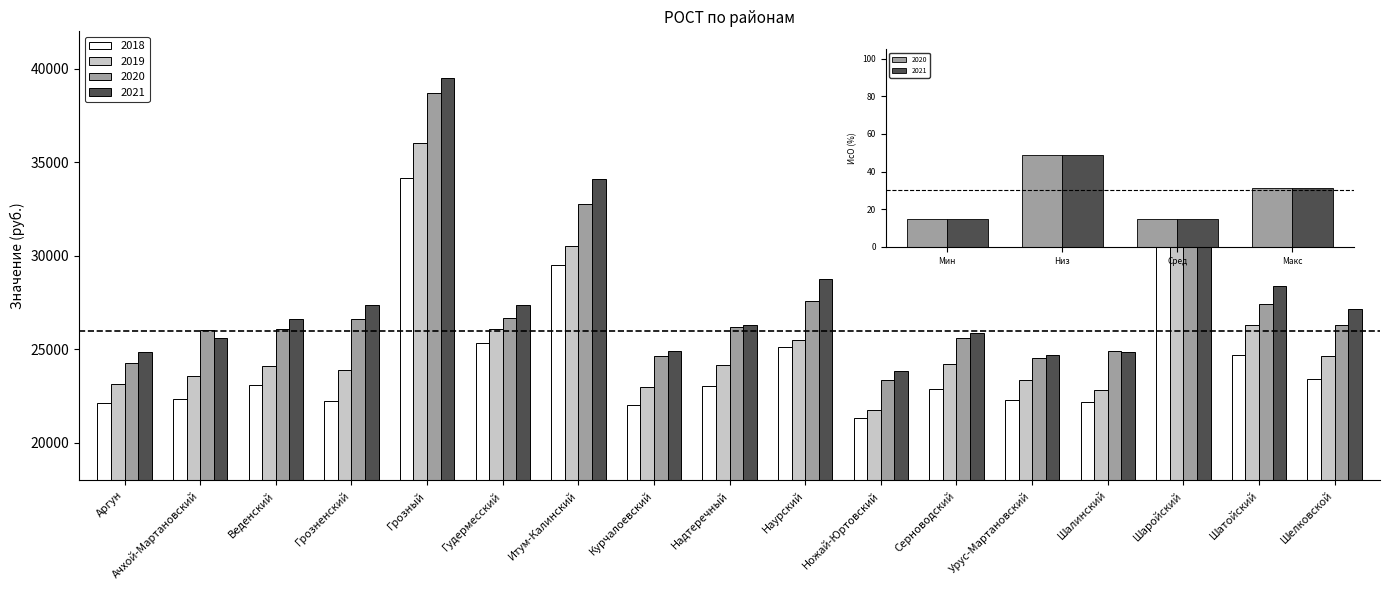

Which series has the largest range (max minus min)?

2021